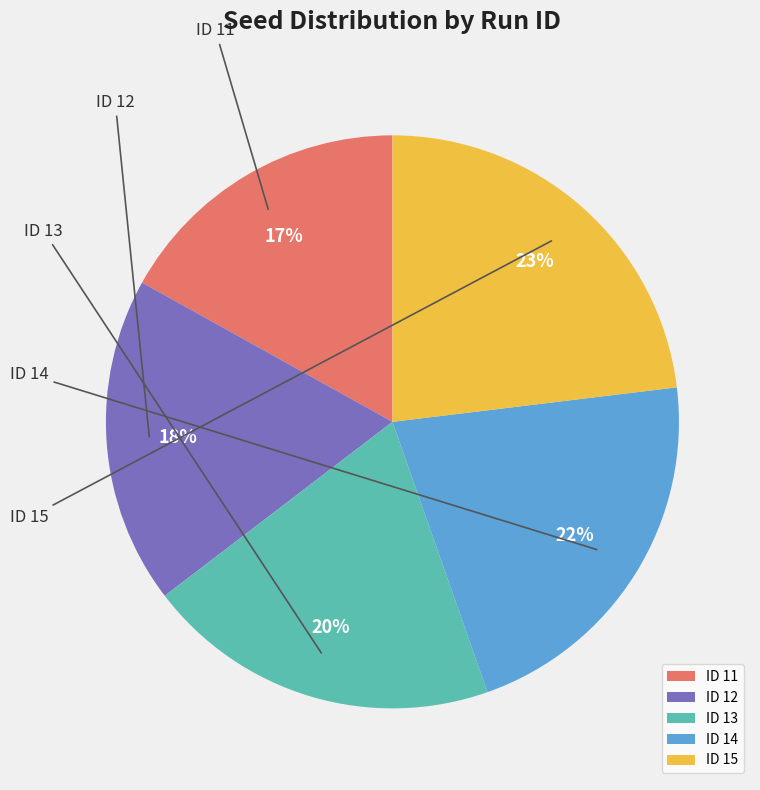

To the nearest percent, what portion does ID 13 represent?

20%